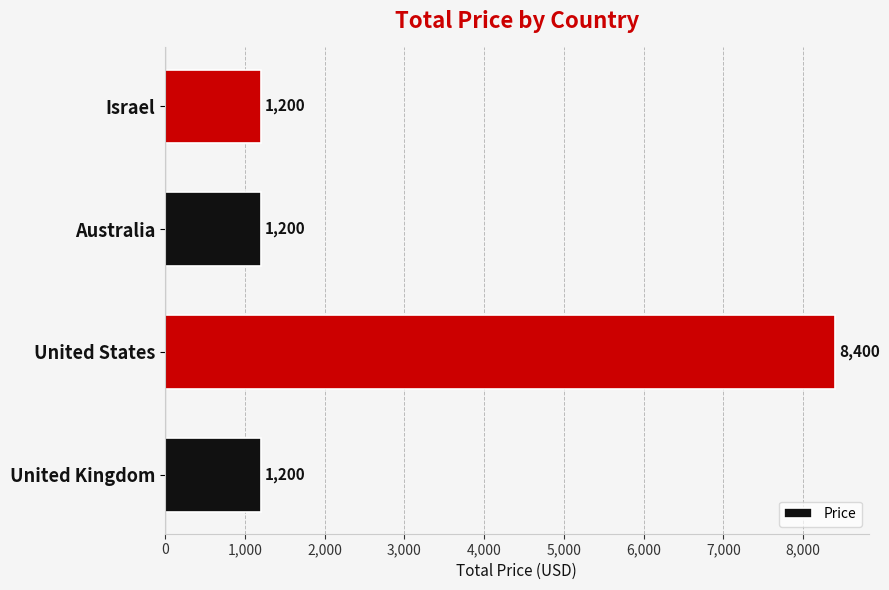

What is the sum of all values?

12000